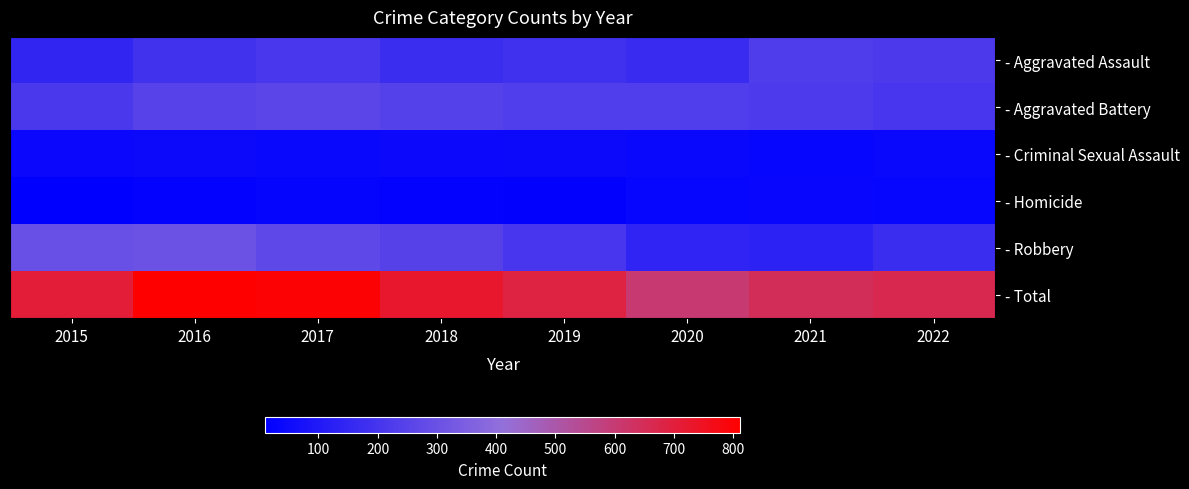

Reading left to right, what are all the values shown in this chart?

- Aggravated Assault: 2015=145	2016=190	2017=209	2018=175	2019=187	2020=169	2021=229	2022=218
- Aggravated Battery: 2015=216	2016=250	2017=258	2018=242	2019=231	2020=230	2021=222	2022=206
- Criminal Sexual Assault: 2015=39	2016=46	2017=38	2018=42	2019=47	2020=36	2021=30	2022=36
- Homicide: 2015=10	2016=21	2017=27	2018=21	2019=18	2020=29	2021=34	2022=31
- Robbery: 2015=297	2016=305	2017=268	2018=245	2019=205	2020=140	2021=133	2022=175
- Total: 2015=707	2016=812	2017=800	2018=725	2019=688	2020=604	2021=648	2022=666